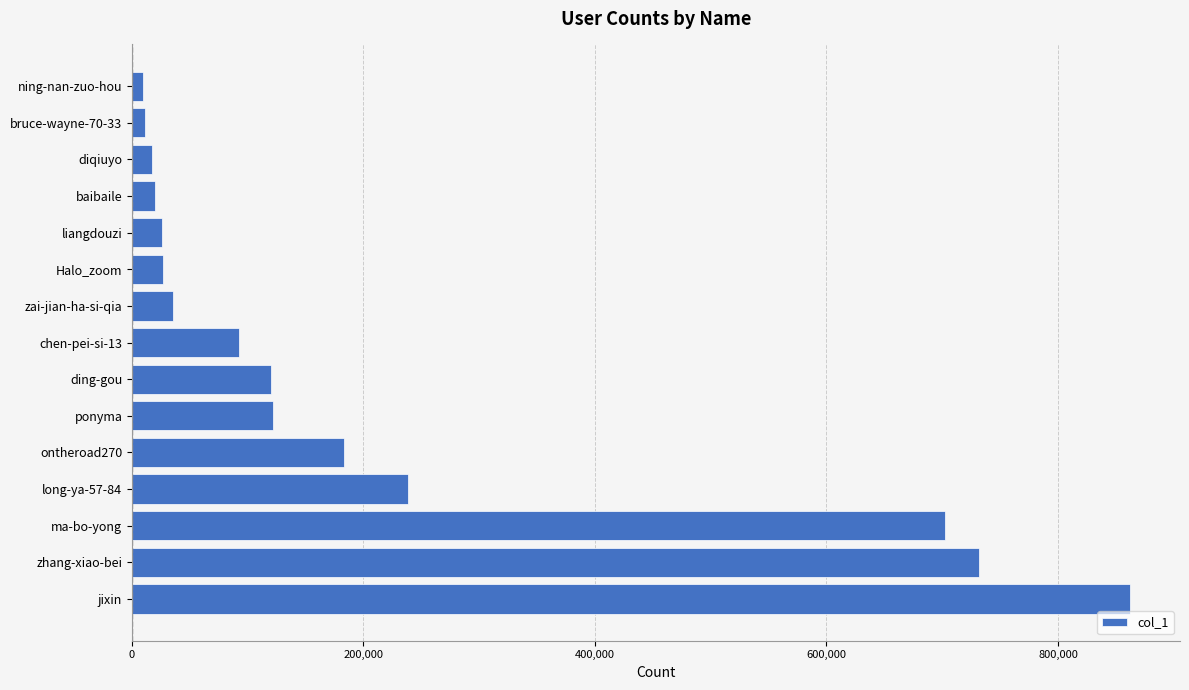

How many distinct data groups are displayed?

1